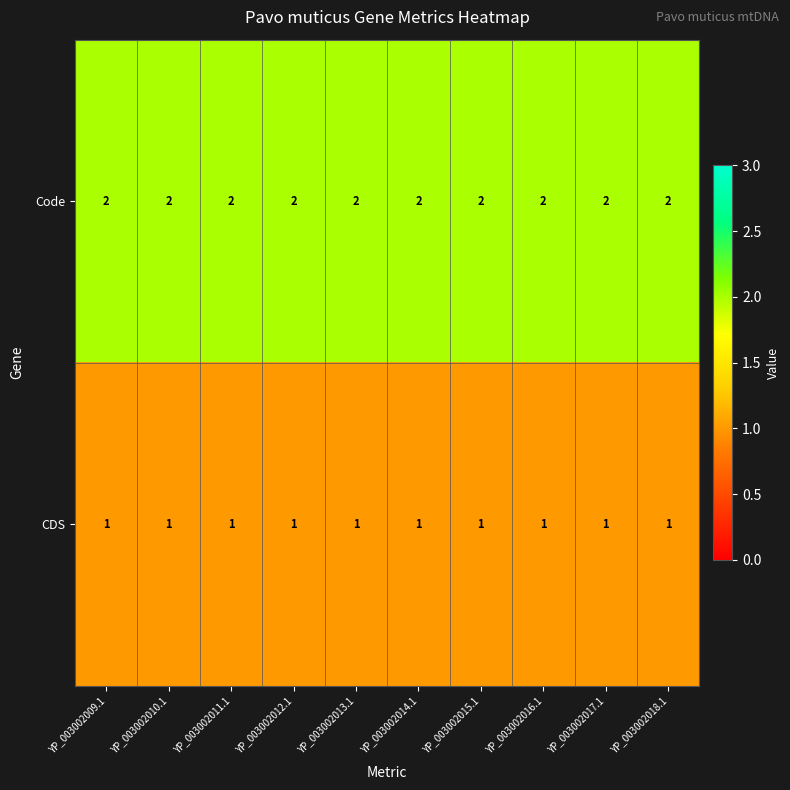

The value of Code at YP_003002010.1 is 0. True or false?

False